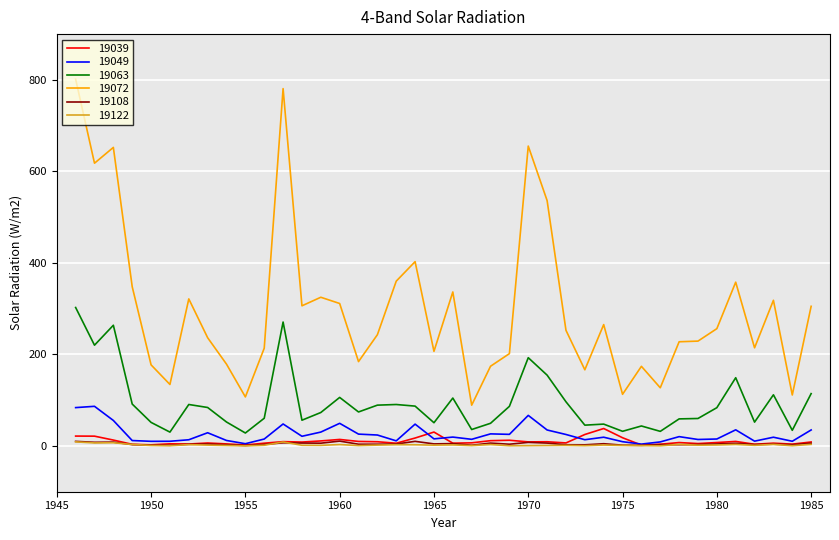

Which series has the largest total across all categories?

19072